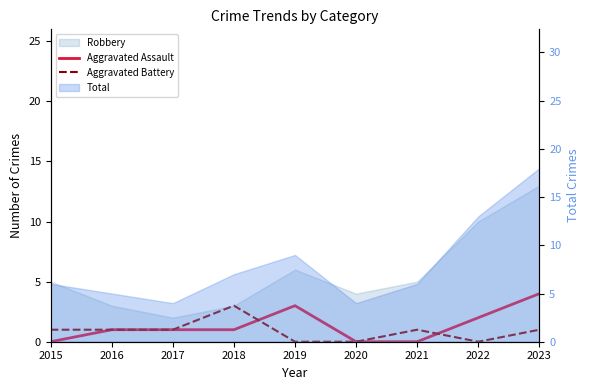

True or false: Aggravated Assault has more than 1 interior local peaks.

False